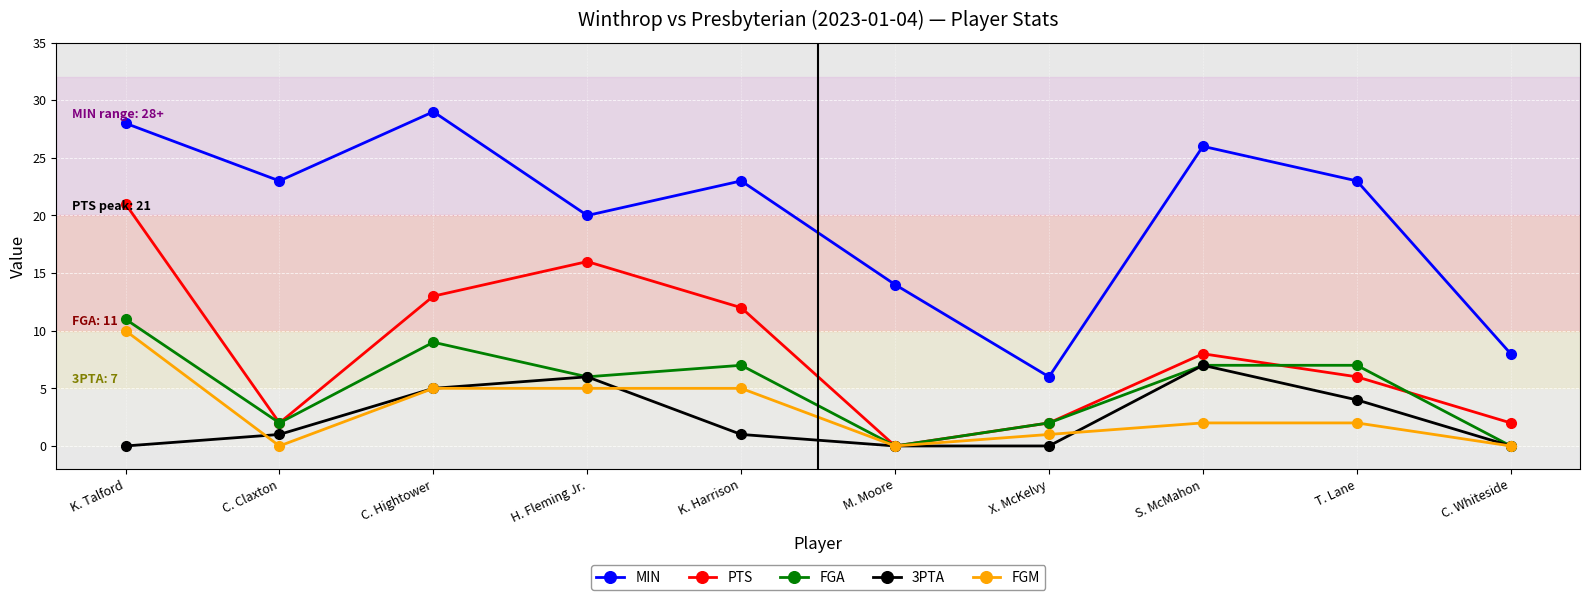

True or false: FGM and MIN cross at least once.

False